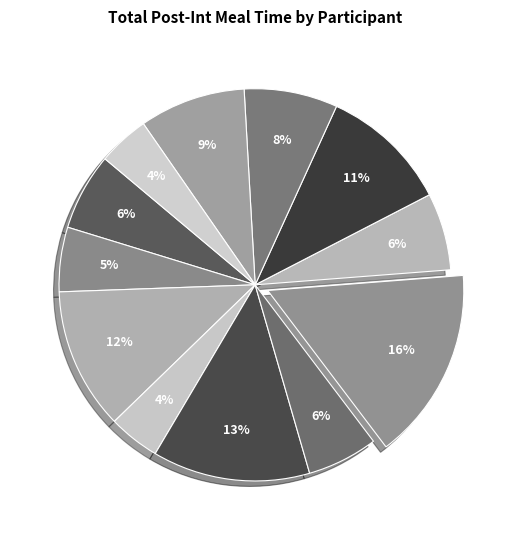

Is there any slice that represents more than half of the pie?

No